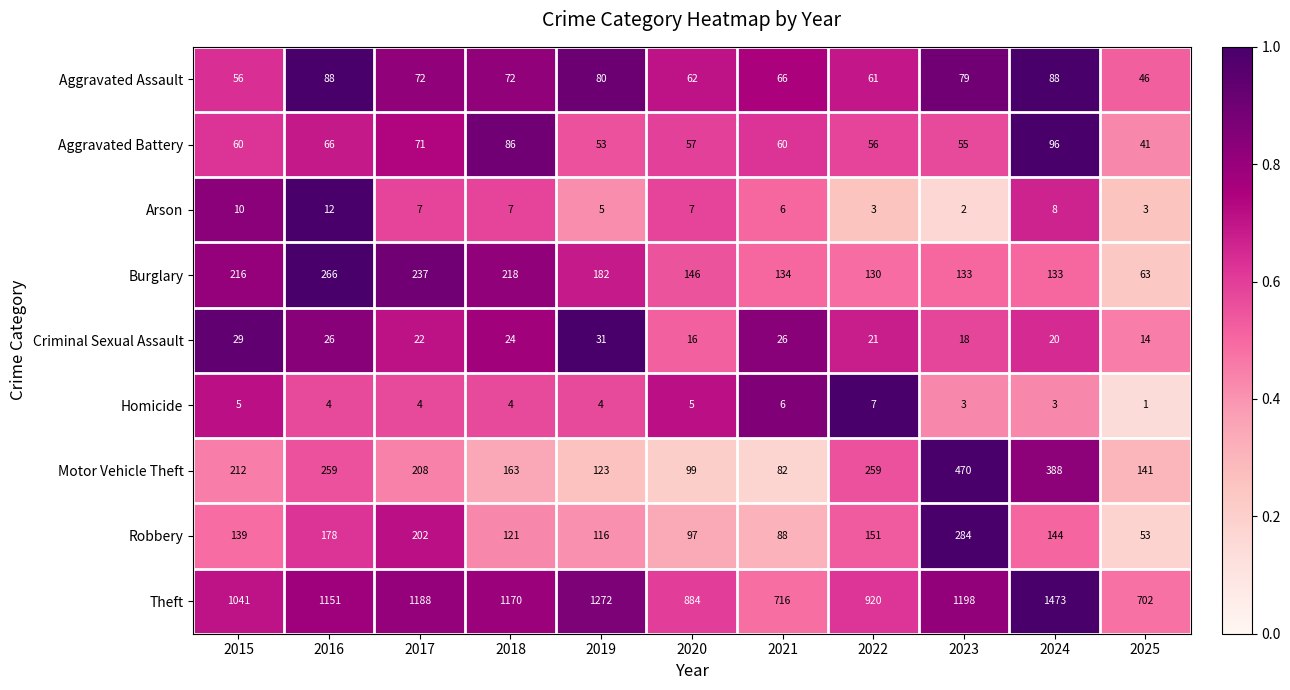

List the series in order of their peak value, highest first.

Theft, Motor Vehicle Theft, Robbery, Burglary, Aggravated Battery, Aggravated Assault, Criminal Sexual Assault, Arson, Homicide